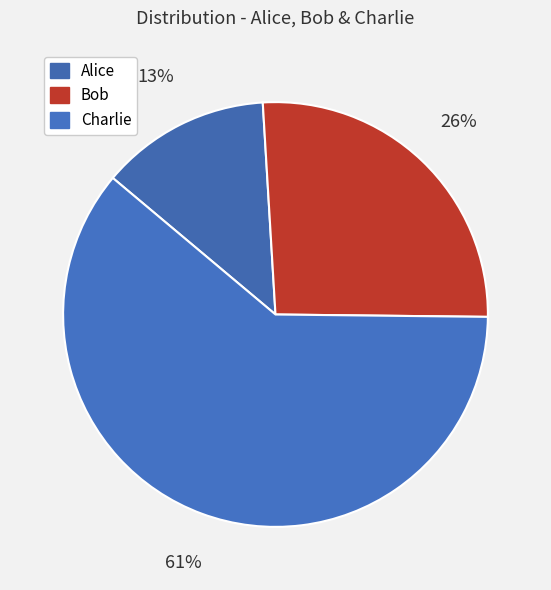

What is the ratio of the value at Alice to the value at Charlie?

0.2